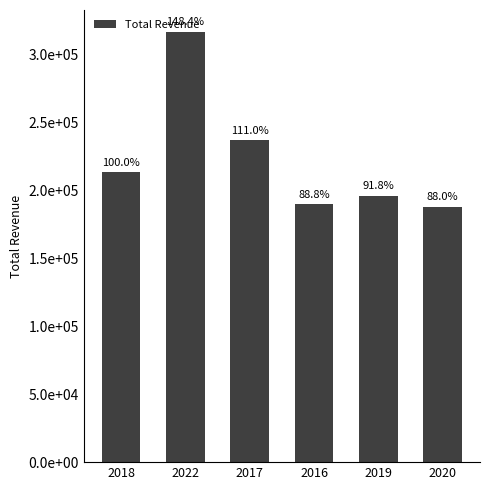

Is it true that the value at 2020 is 187800?

True